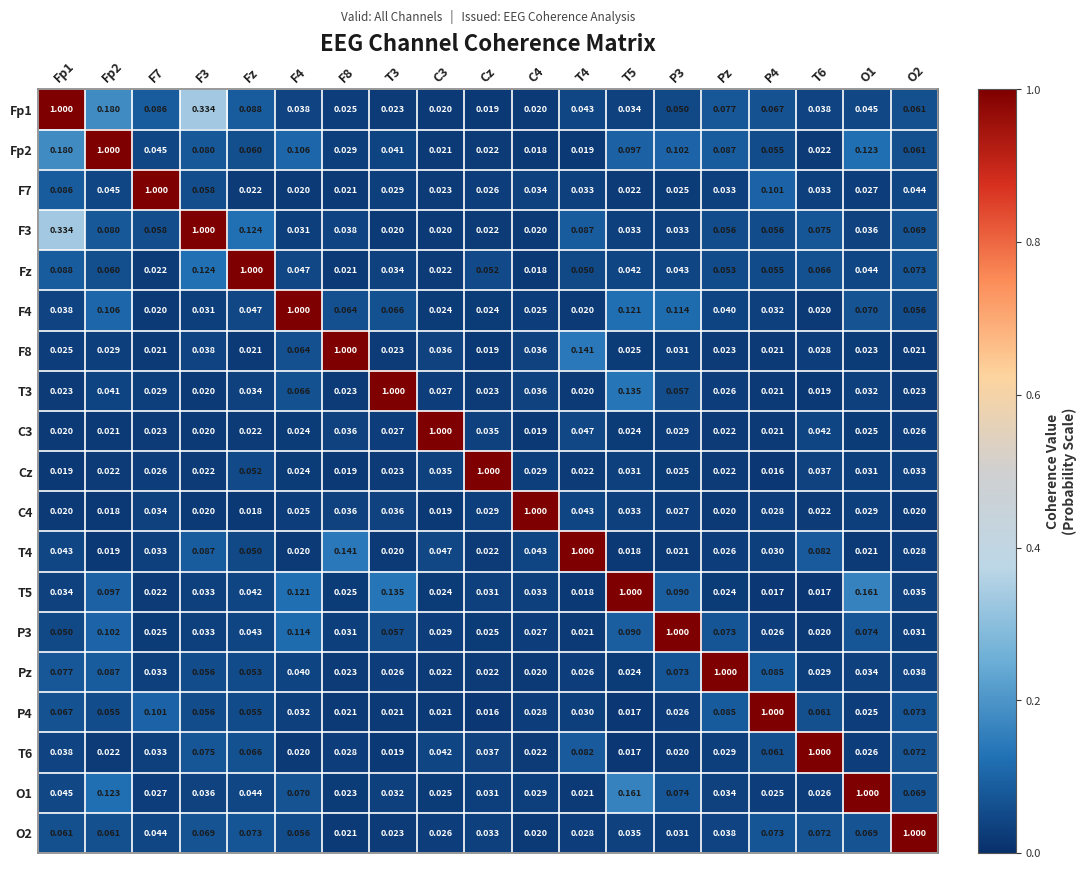

Is the value of F4 at F4 greater than the value of T4 at P3?

Yes